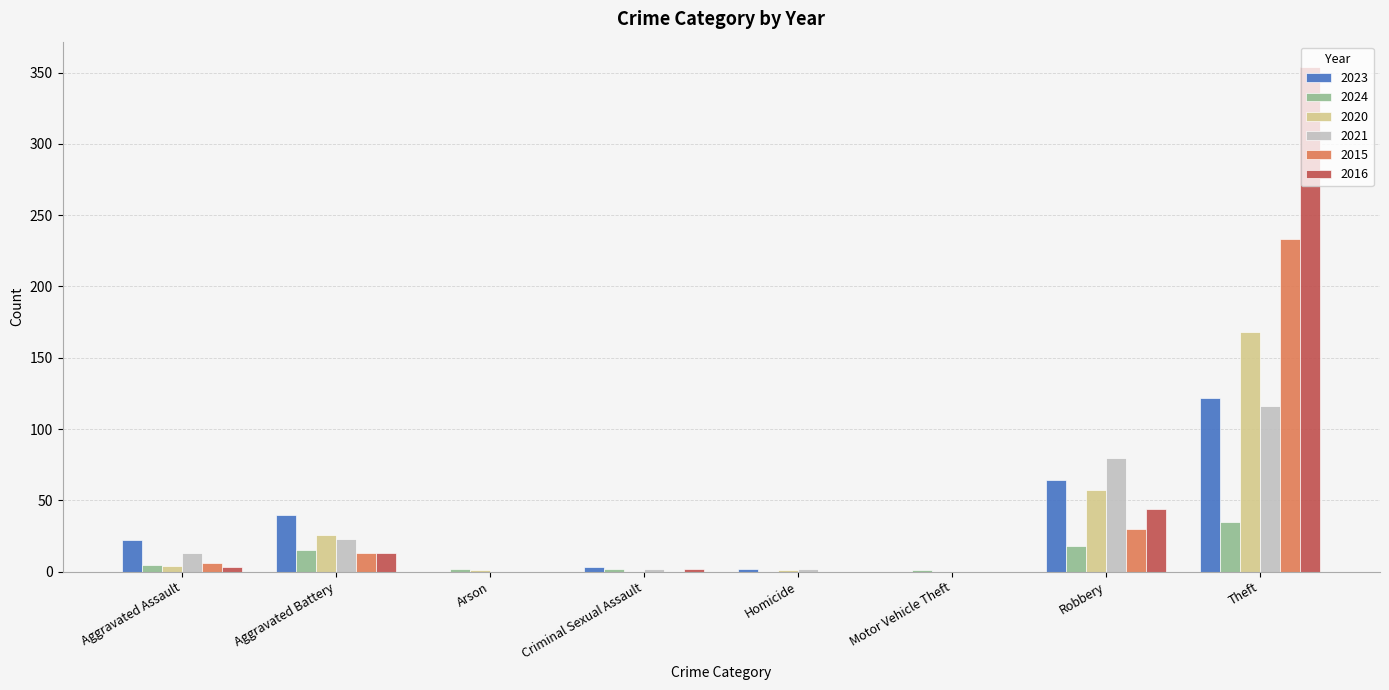

What is the sum of all 2023 values?

253